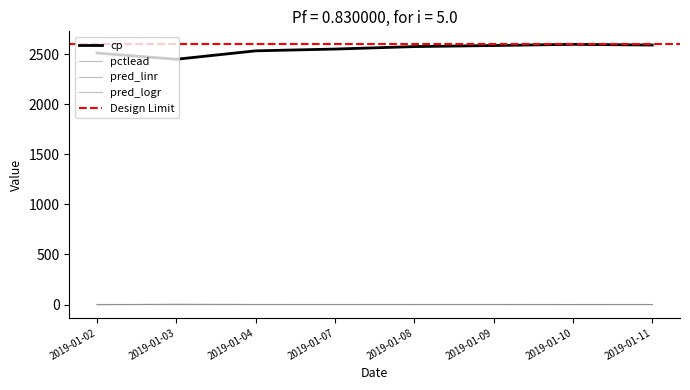

Which series has the widest spread of values?

cp